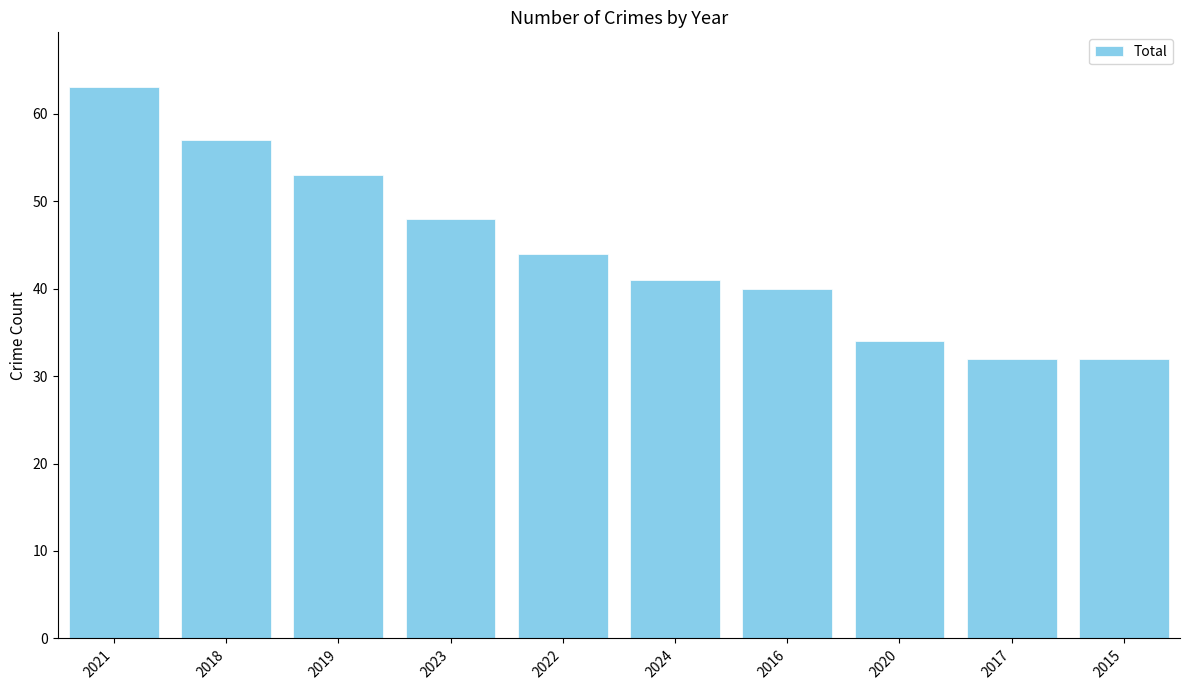

How many bars are there in total?

10